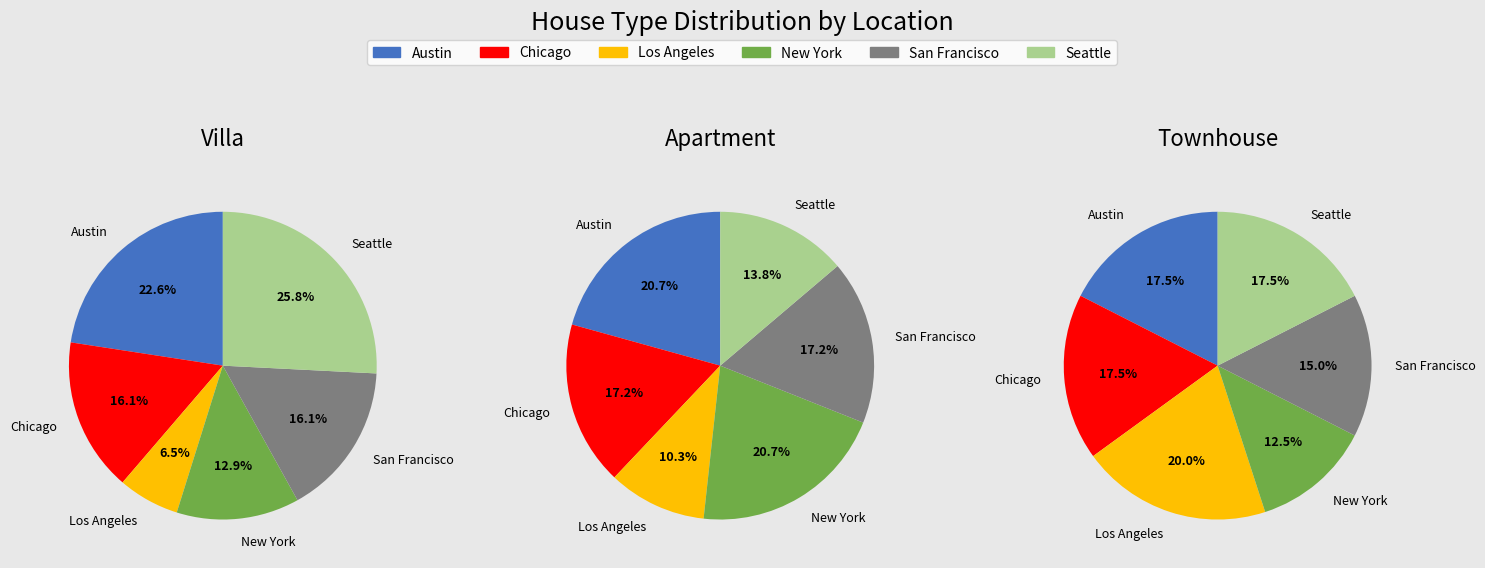

Is there a majority slice in this chart?

No